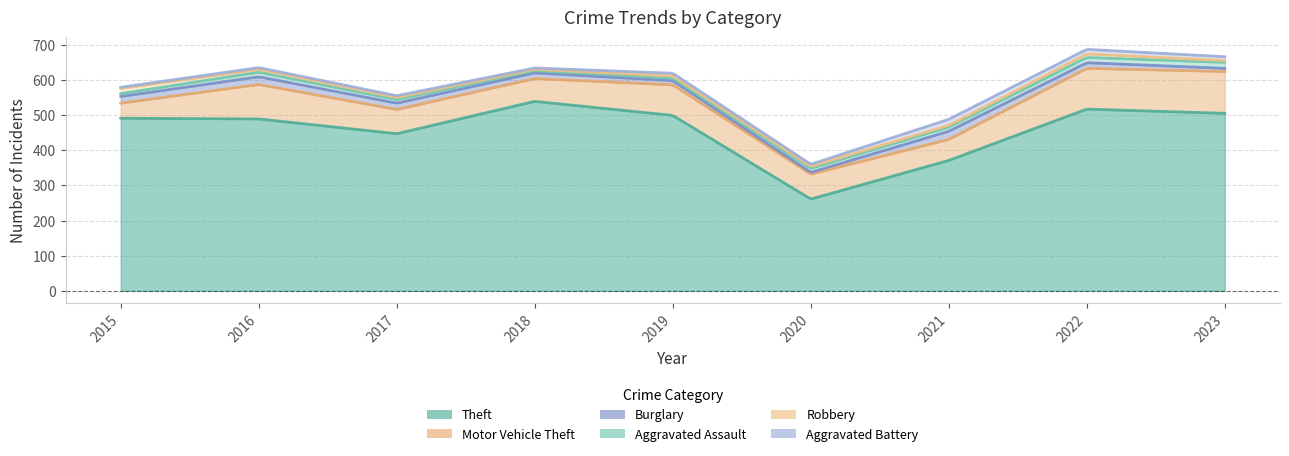

The value of Aggravated Assault at 2017 is 6. True or false?

False